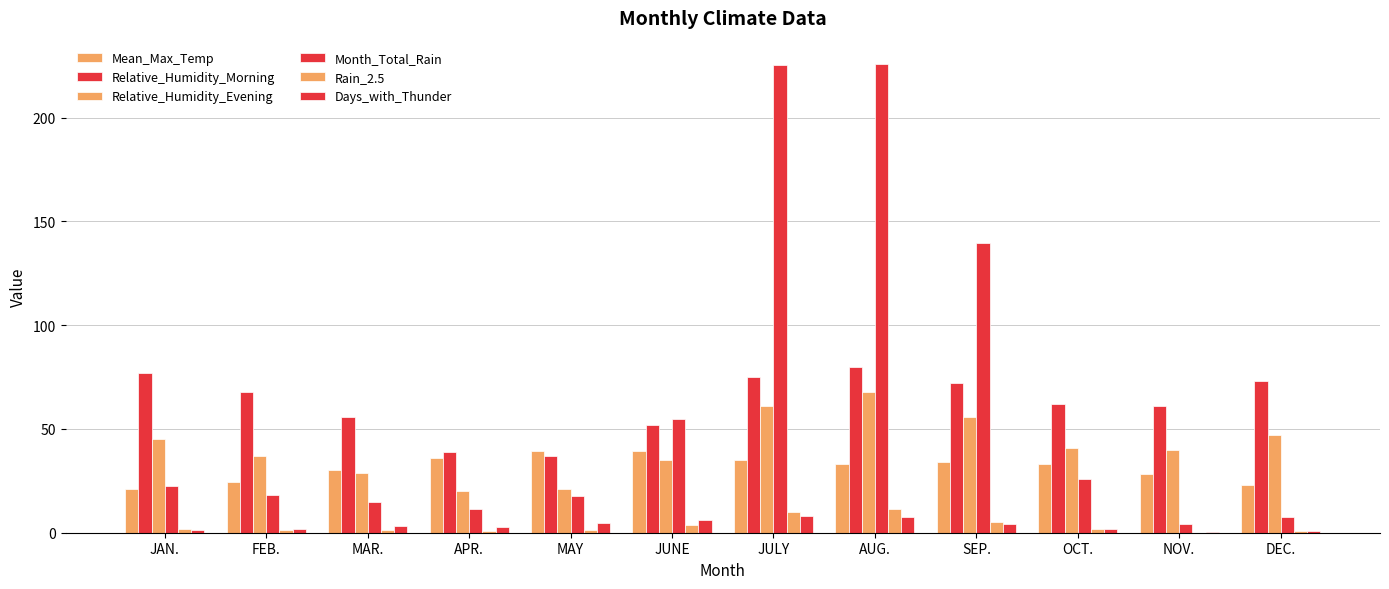

Between APR. and MAR., which is larger?

APR.